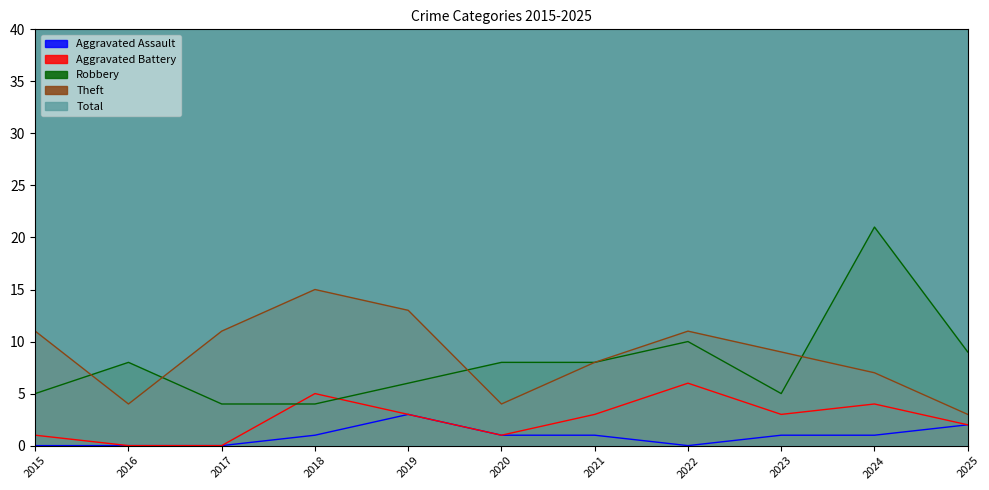

At which label is Total closest to 22?

2021